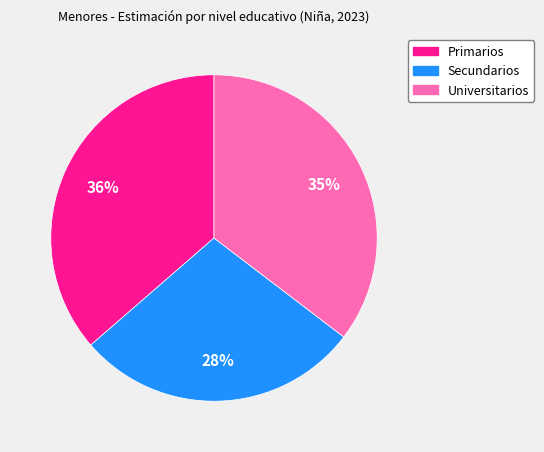

How many segments does this pie chart have?

3